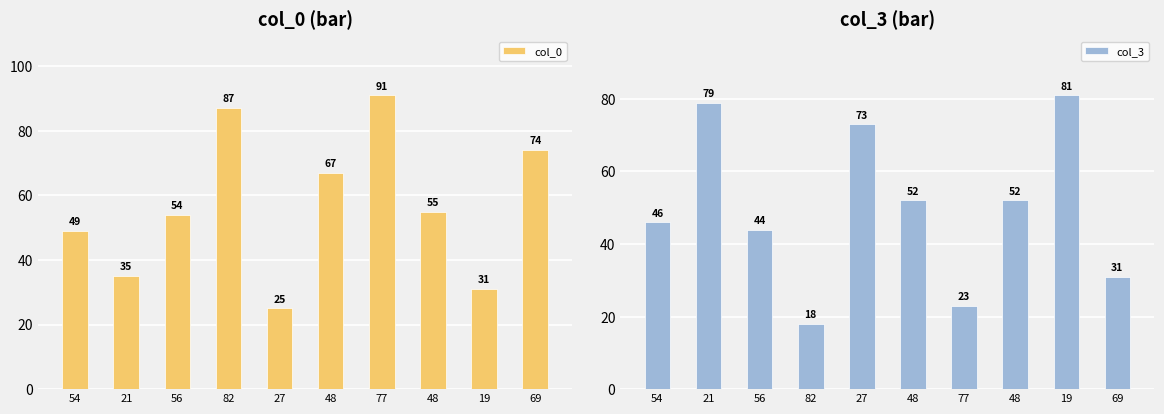

The value of col_3 at 82 is 18. True or false?

True